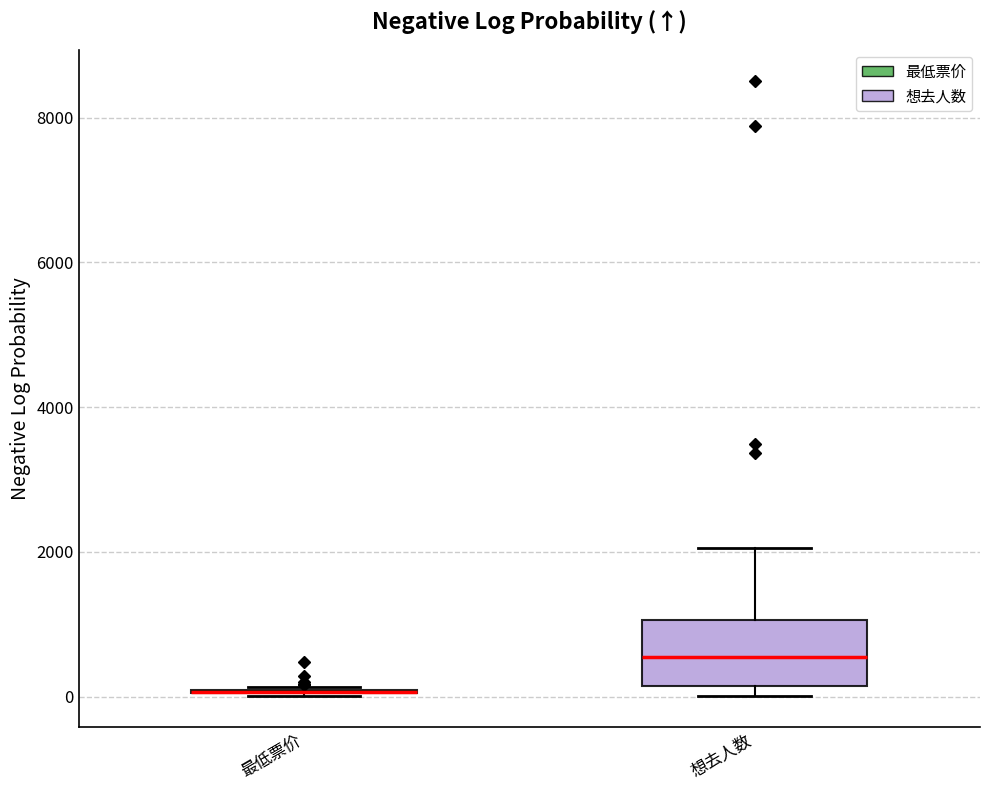

Reading left to right, transcribe this box plot: for each box, give where its median line is, the range the box spans, and where its two whiskers end, as read against the y-axis. The values are not printed on the chart, so give them approximately, as read against the axis.

最低票价: box collapsed to a line at 0, whiskers 0 to 200
想去人数: median 600, box 200 to 1000, whiskers 0 to 2000